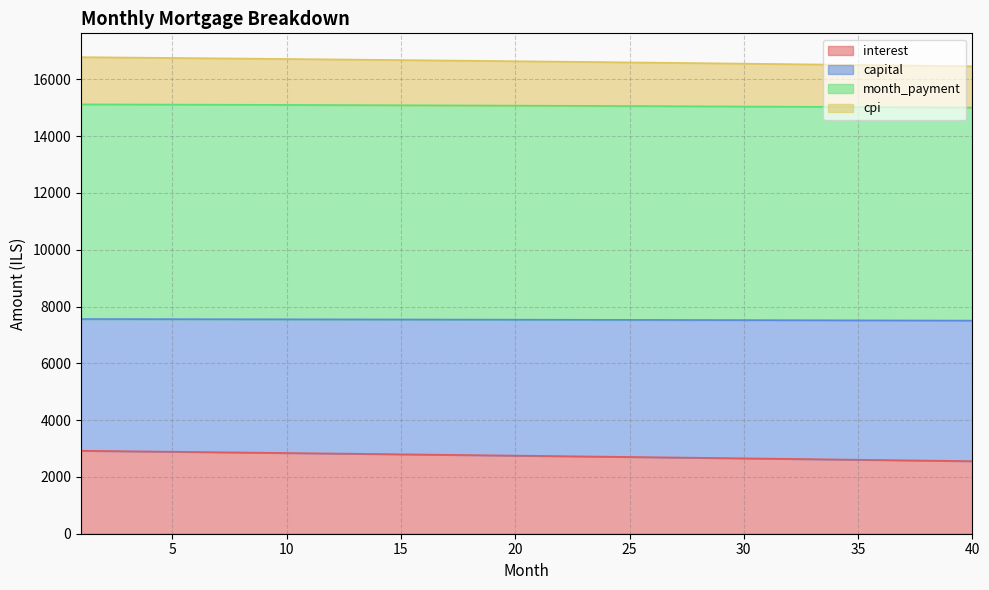

What is the minimum value for interest?

2554.7